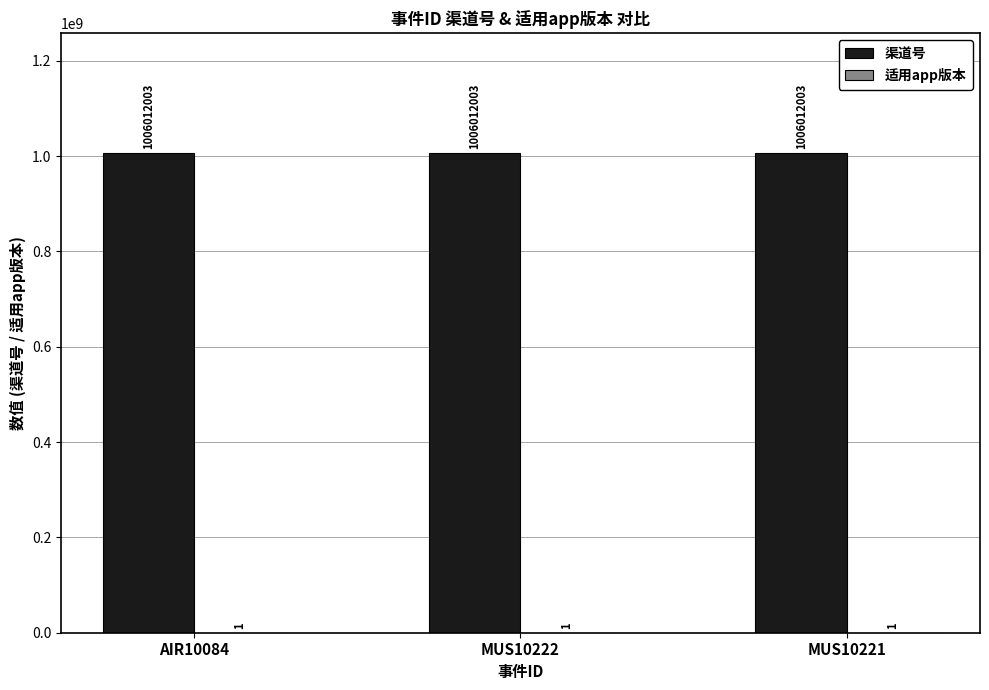

What is the total value across all series at AIR10084?

1006012004